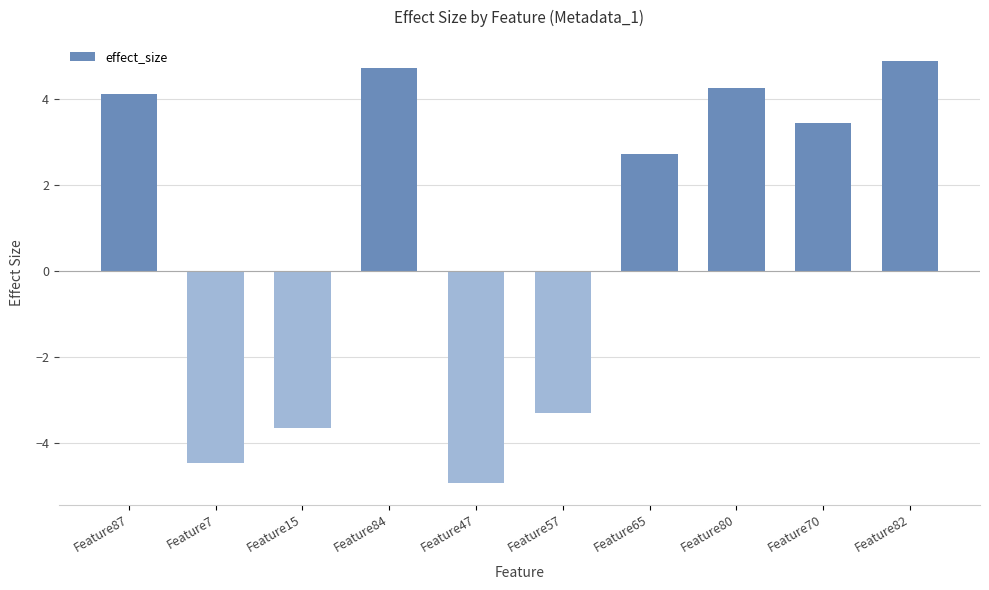

Which has a higher value, Feature80 or Feature87?

Feature80